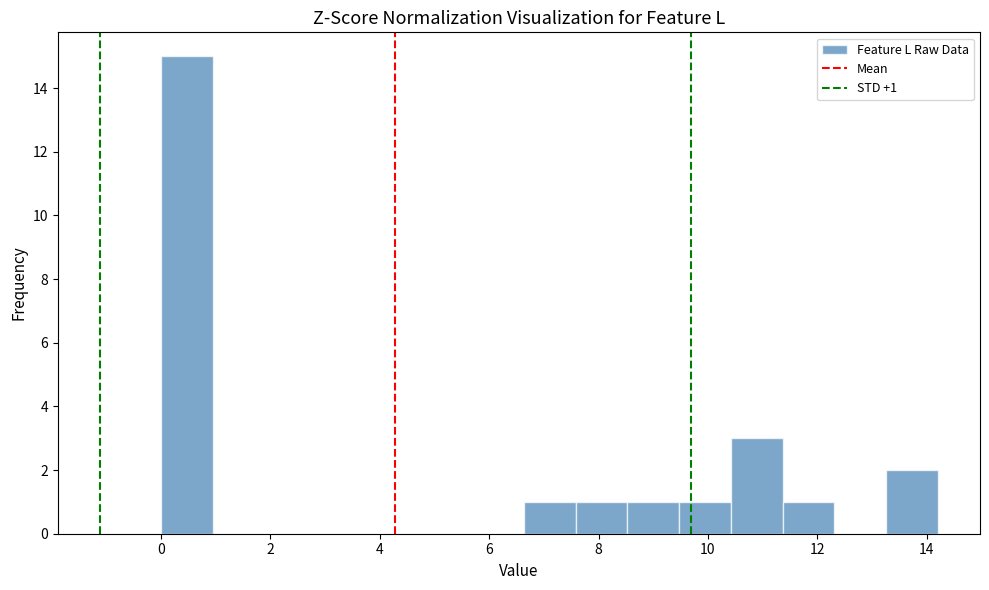

Which range on the x-axis has the tallest bar?

0.0 to 1.0